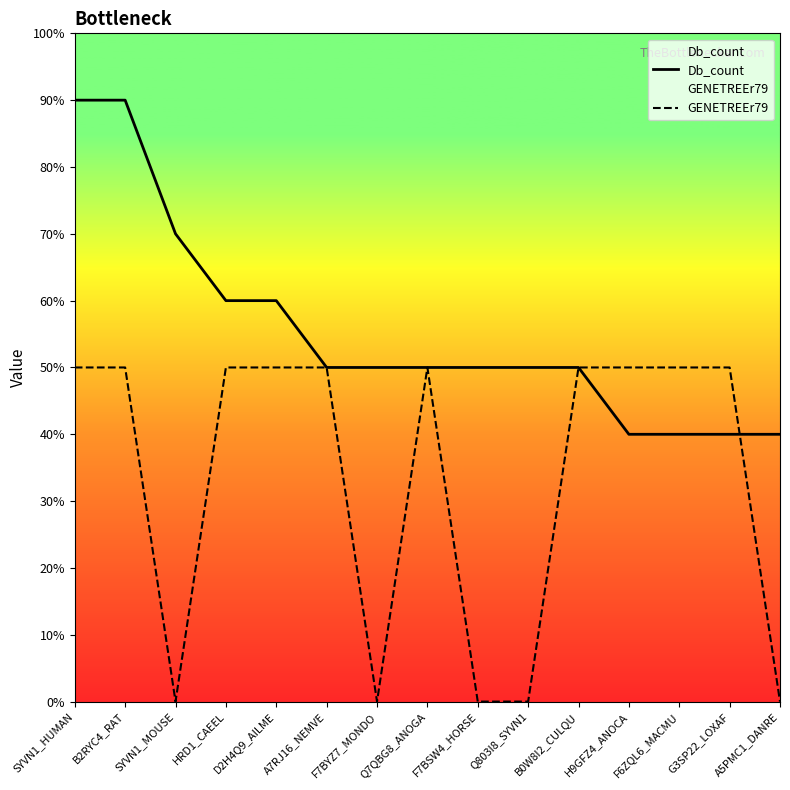

Does the chart have visible grid lines?

No